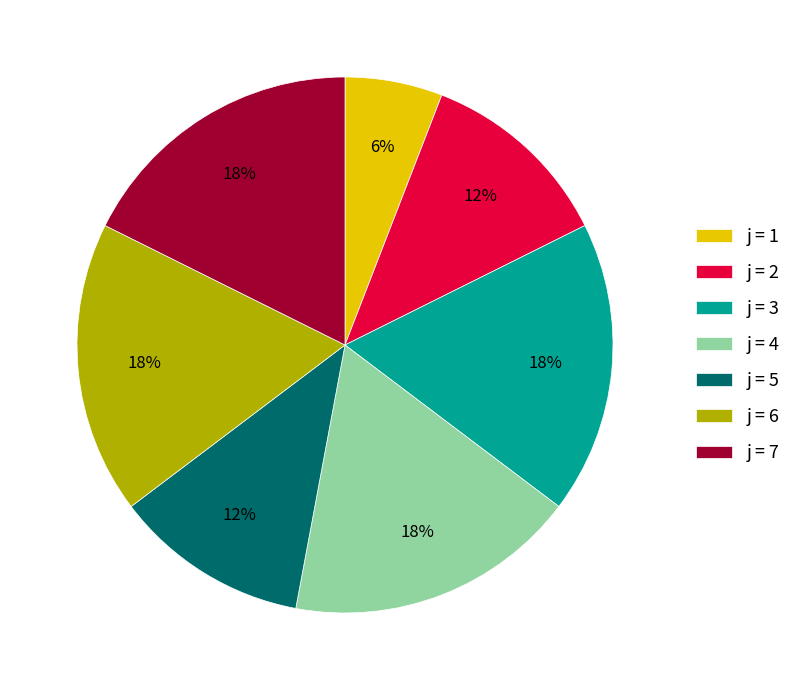

Does any single category account for the majority?

No